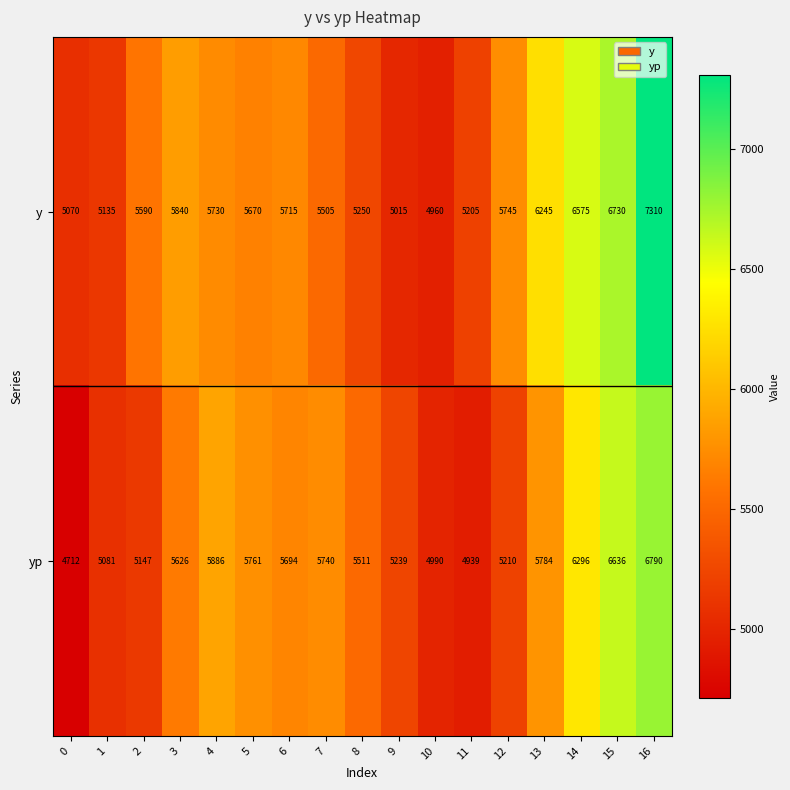

The y series shows 11270 at 15. True or false?

False